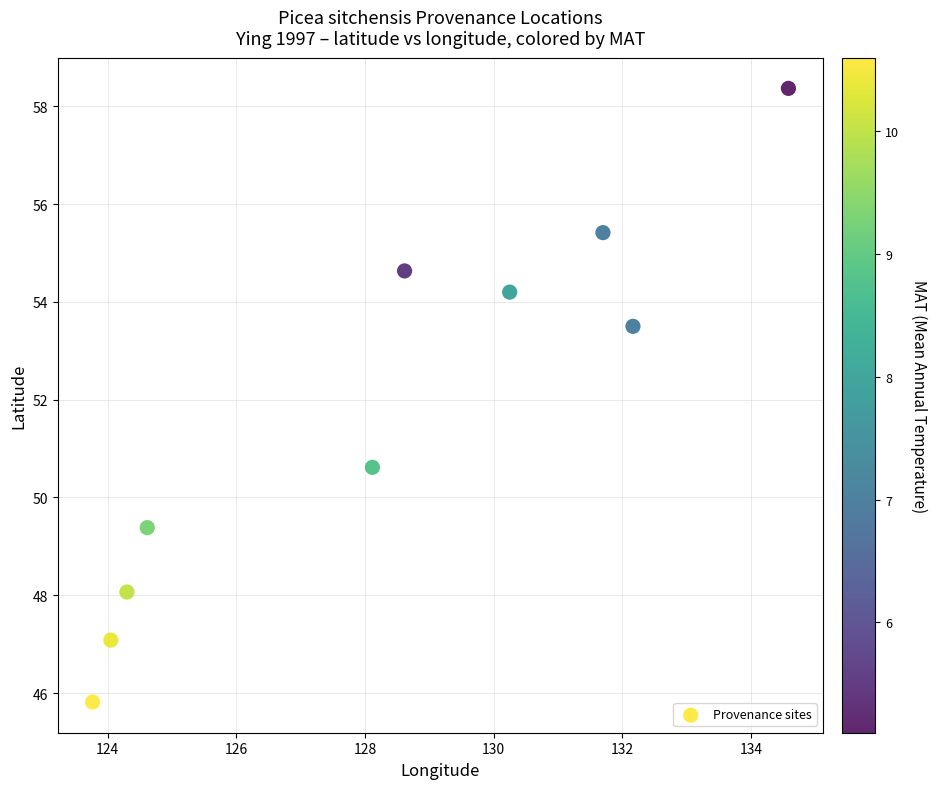

What is the average Y value?

51.7